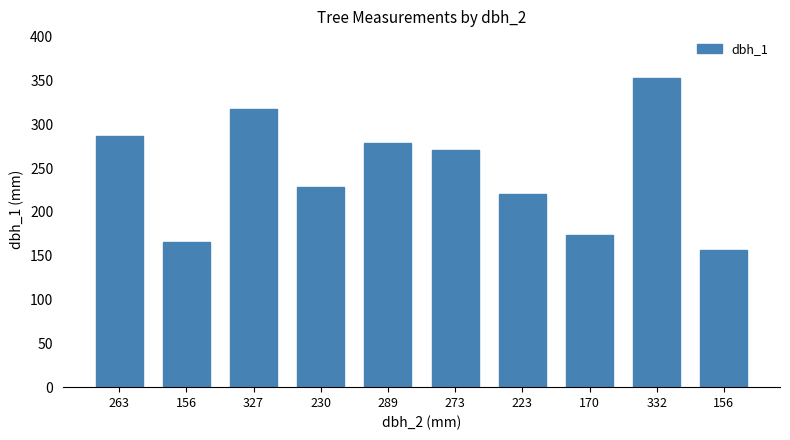

What value does the data have at 332?

353